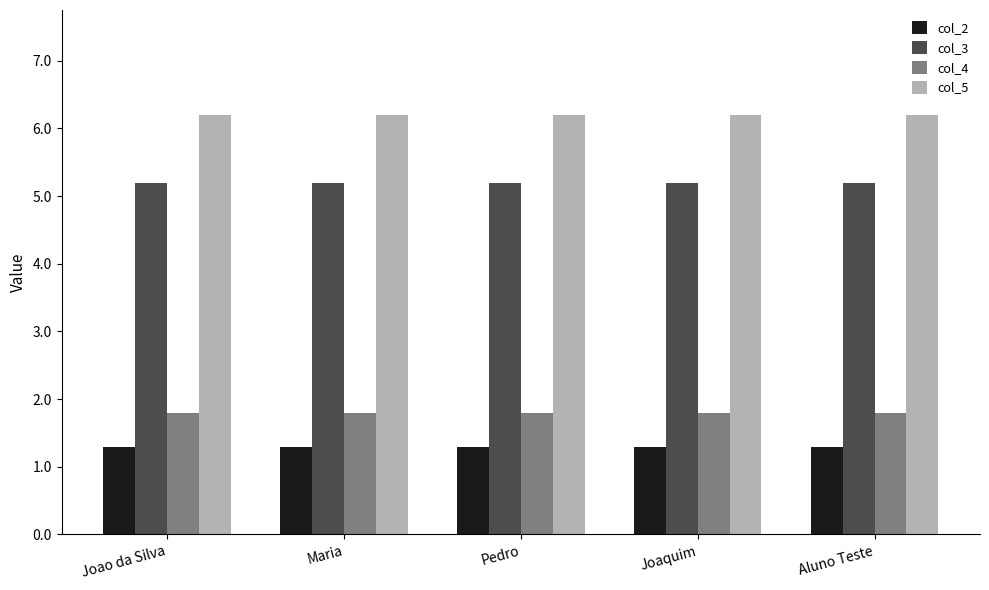

What is the average value of the col_2 series?

1.3